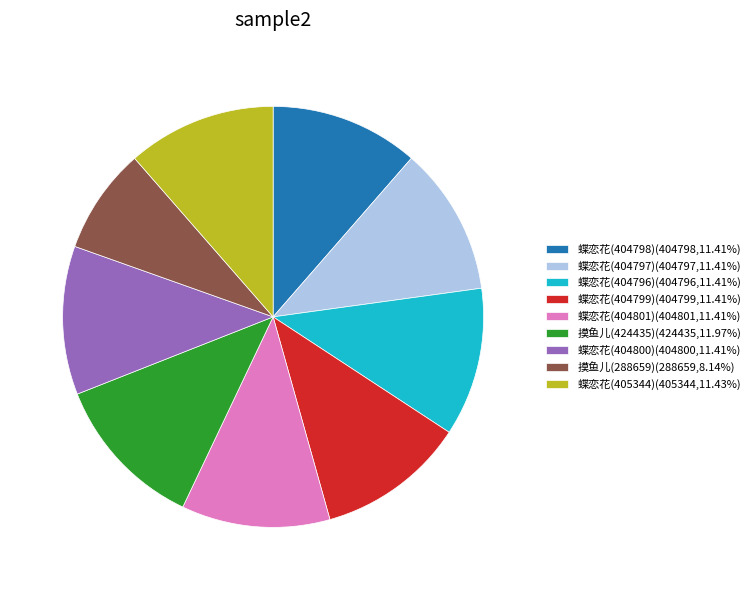

What is the ratio of the value at 蝶恋花(404800) to the value at 蝶恋花(404797)?

1.0